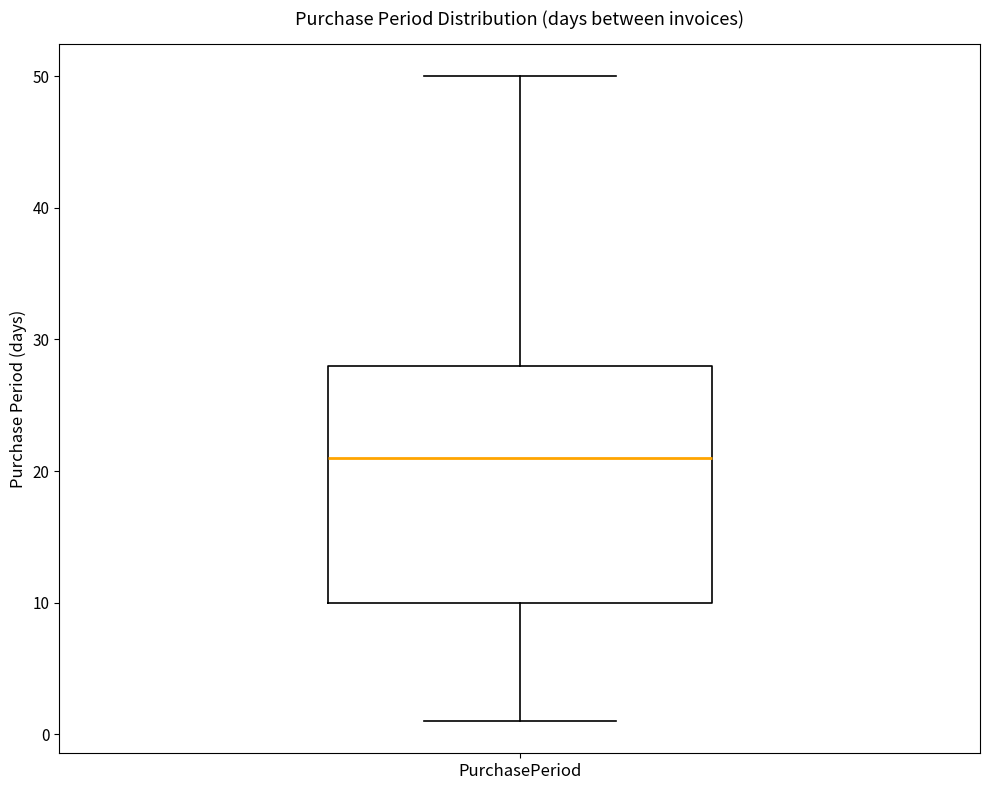

Read this box plot against the y-axis: the position of the median line, the range covered by the box, and the ends of both whiskers. The values are not printed on the chart, so give them approximately, as read against the axis.

median 21, box 10 to 28, whiskers 1 to 50